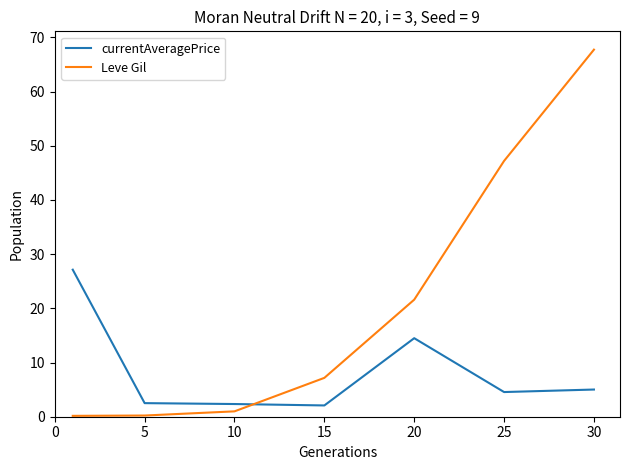

True or false: Leve Gil and currentAveragePrice cross at least once.

True